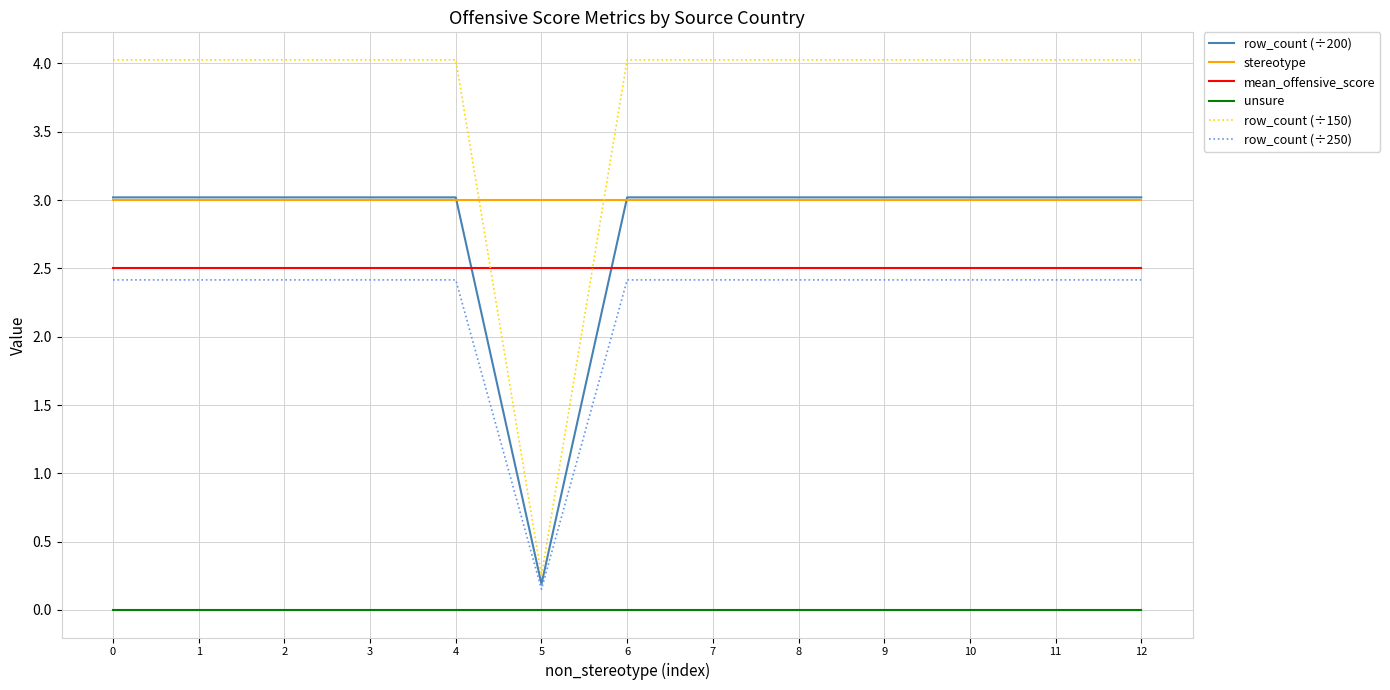

What is the minimum value for stereotype?

3.0